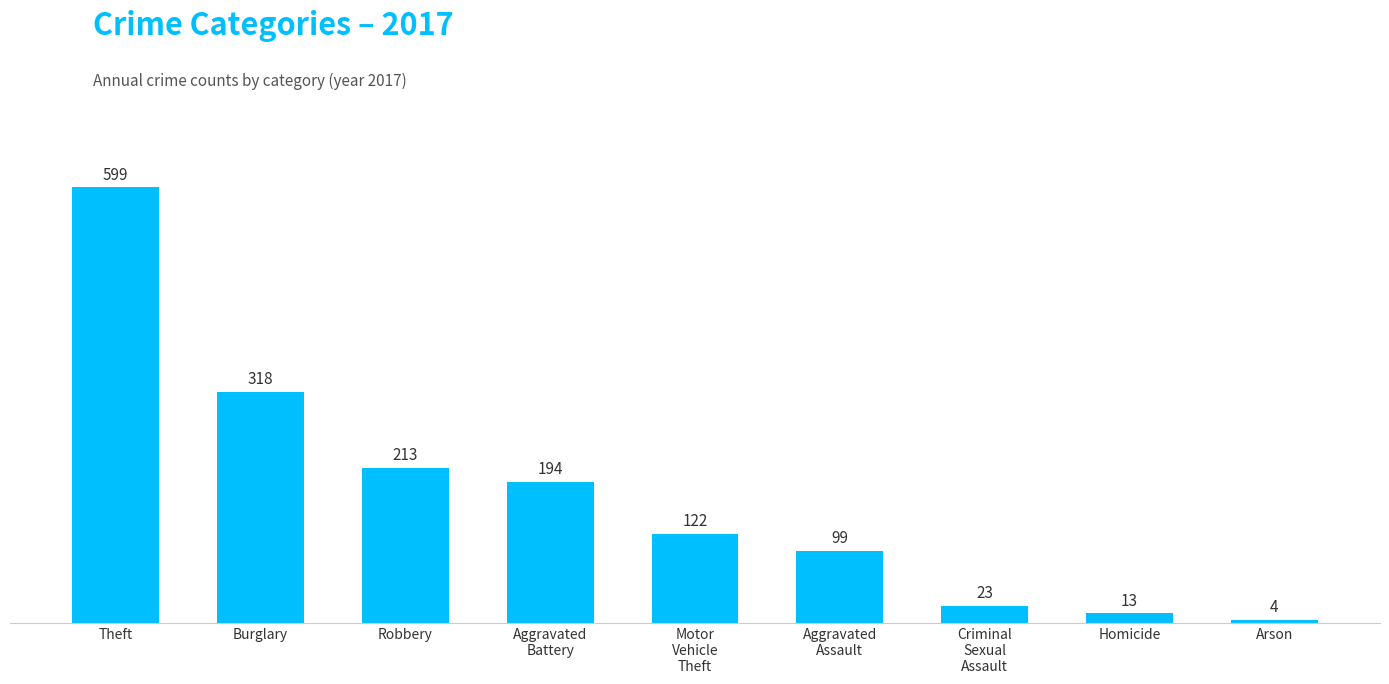

True or false: the data shows 599 at Theft.

True